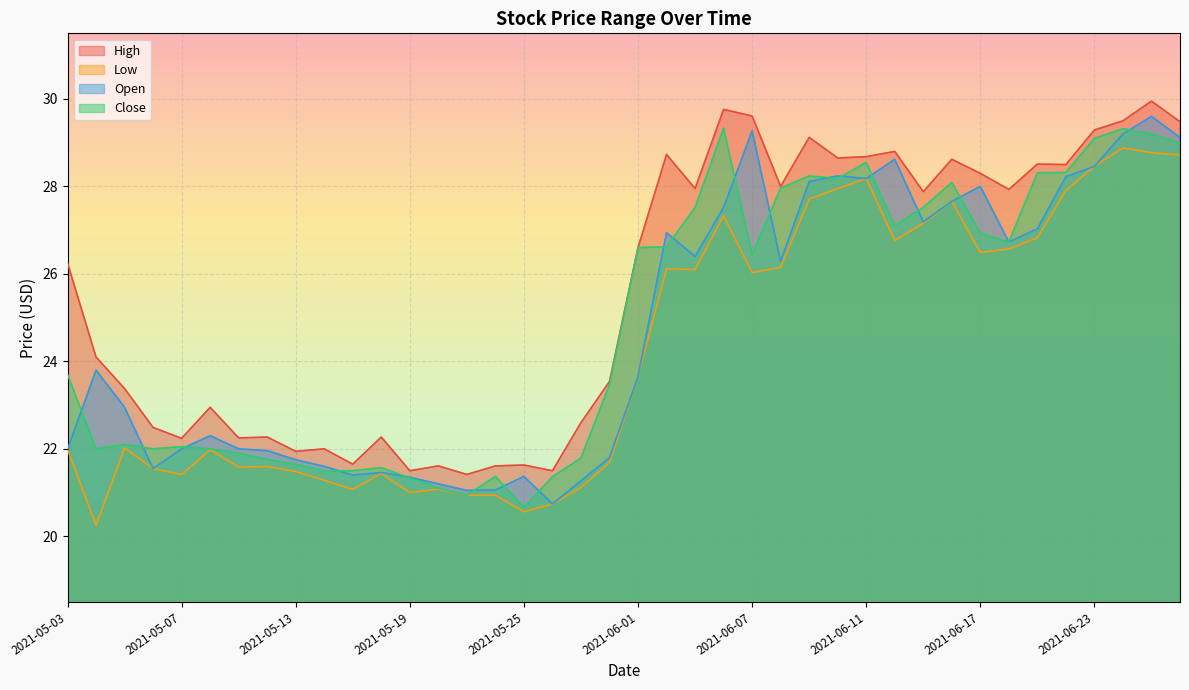

What value does the close series have at 2021-05-06?

22.0